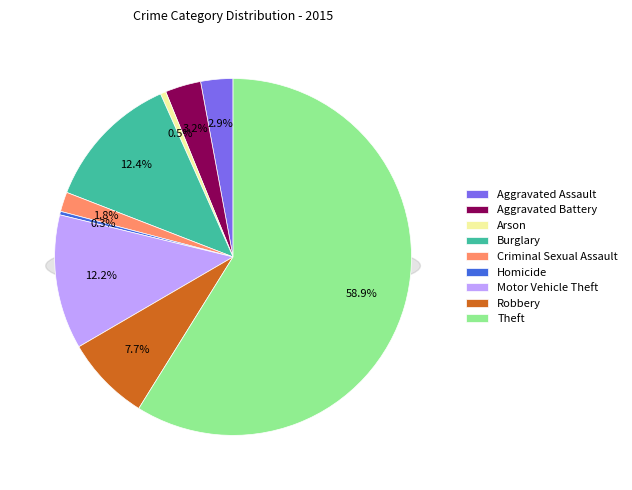

Do Homicide and Robbery together represent more than half of the pie?

No